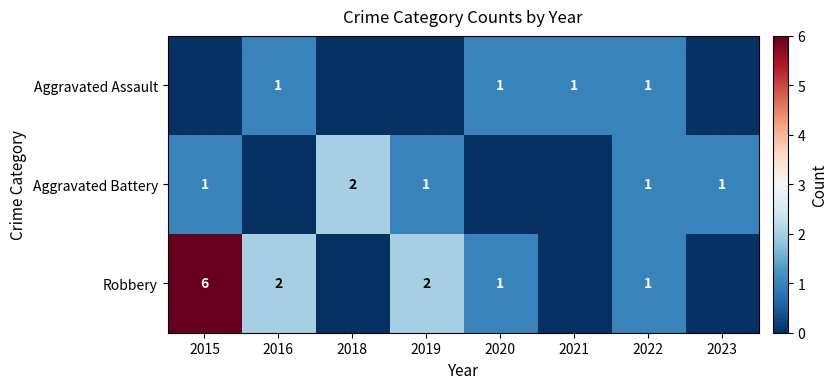

Which label corresponds to the largest value in the chart?

2015